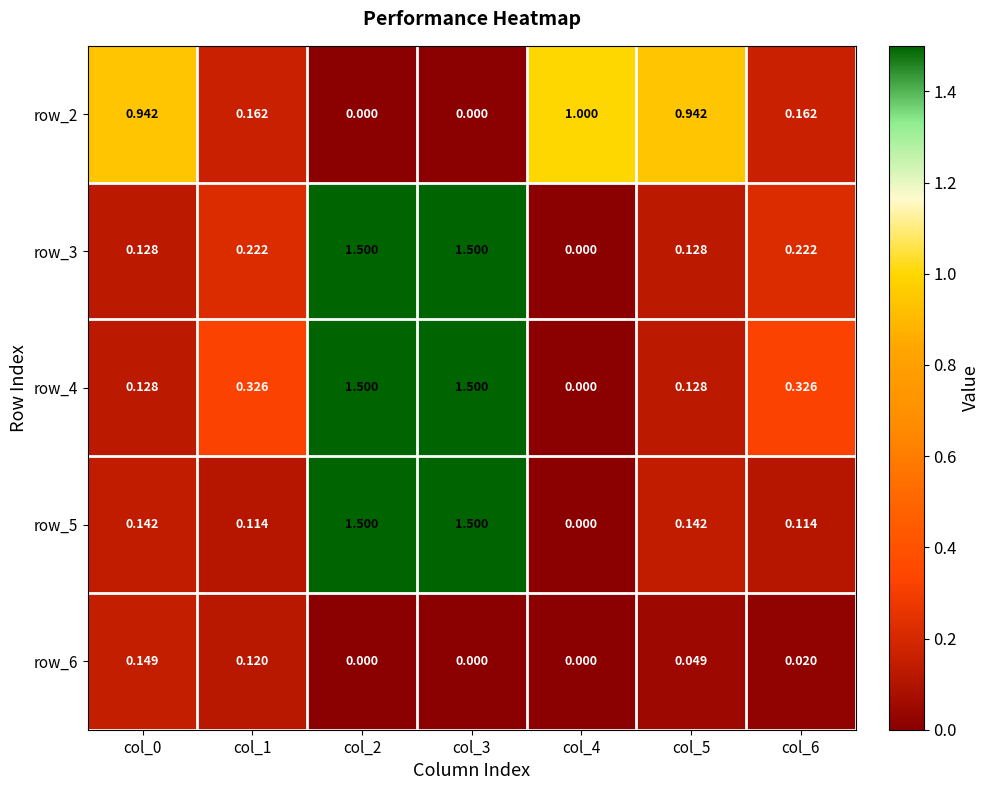

What is the greatest value displayed?

1.5